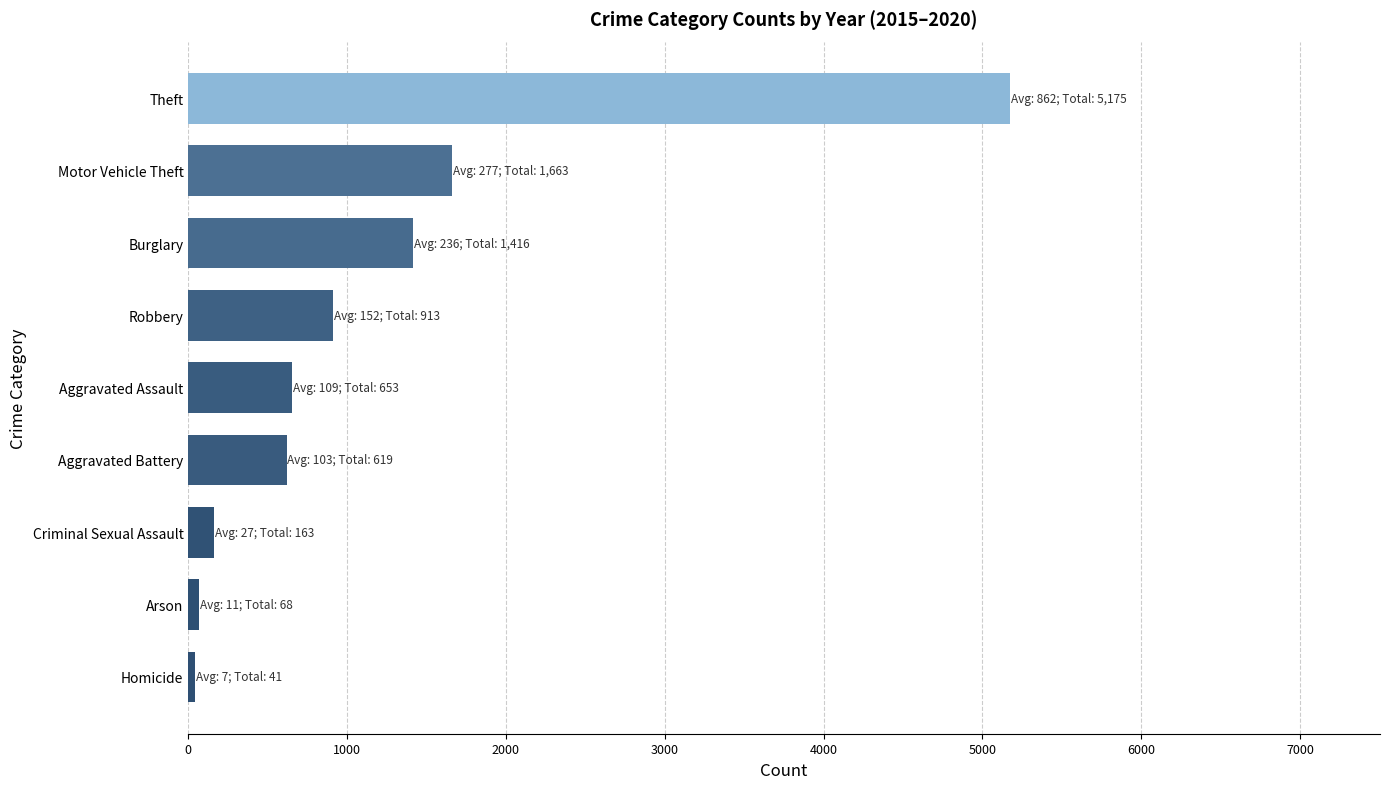

Where is the data nearest to the value 2608?

Motor Vehicle Theft